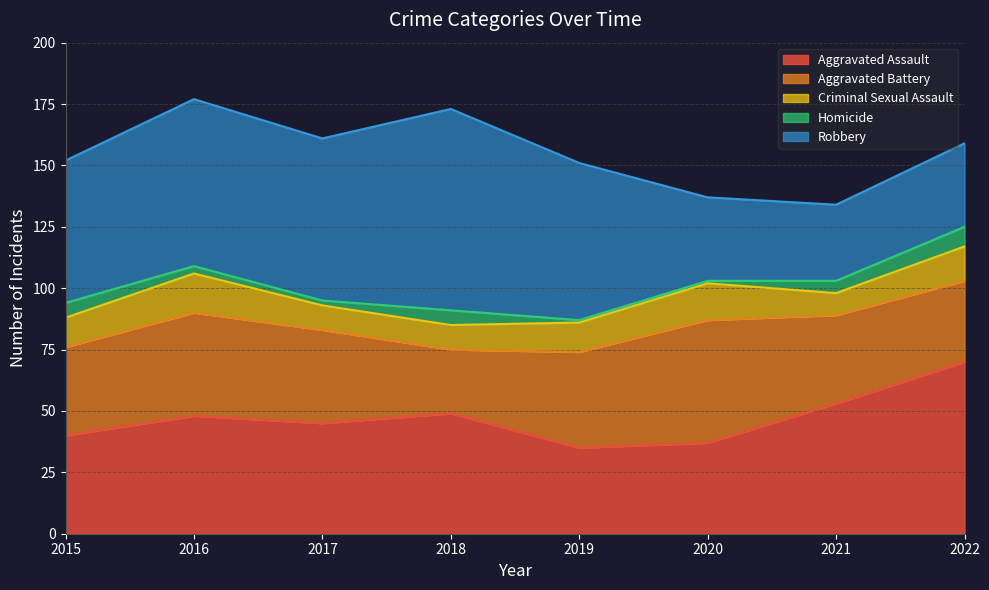

What is the maximum value for Aggravated Battery?

50